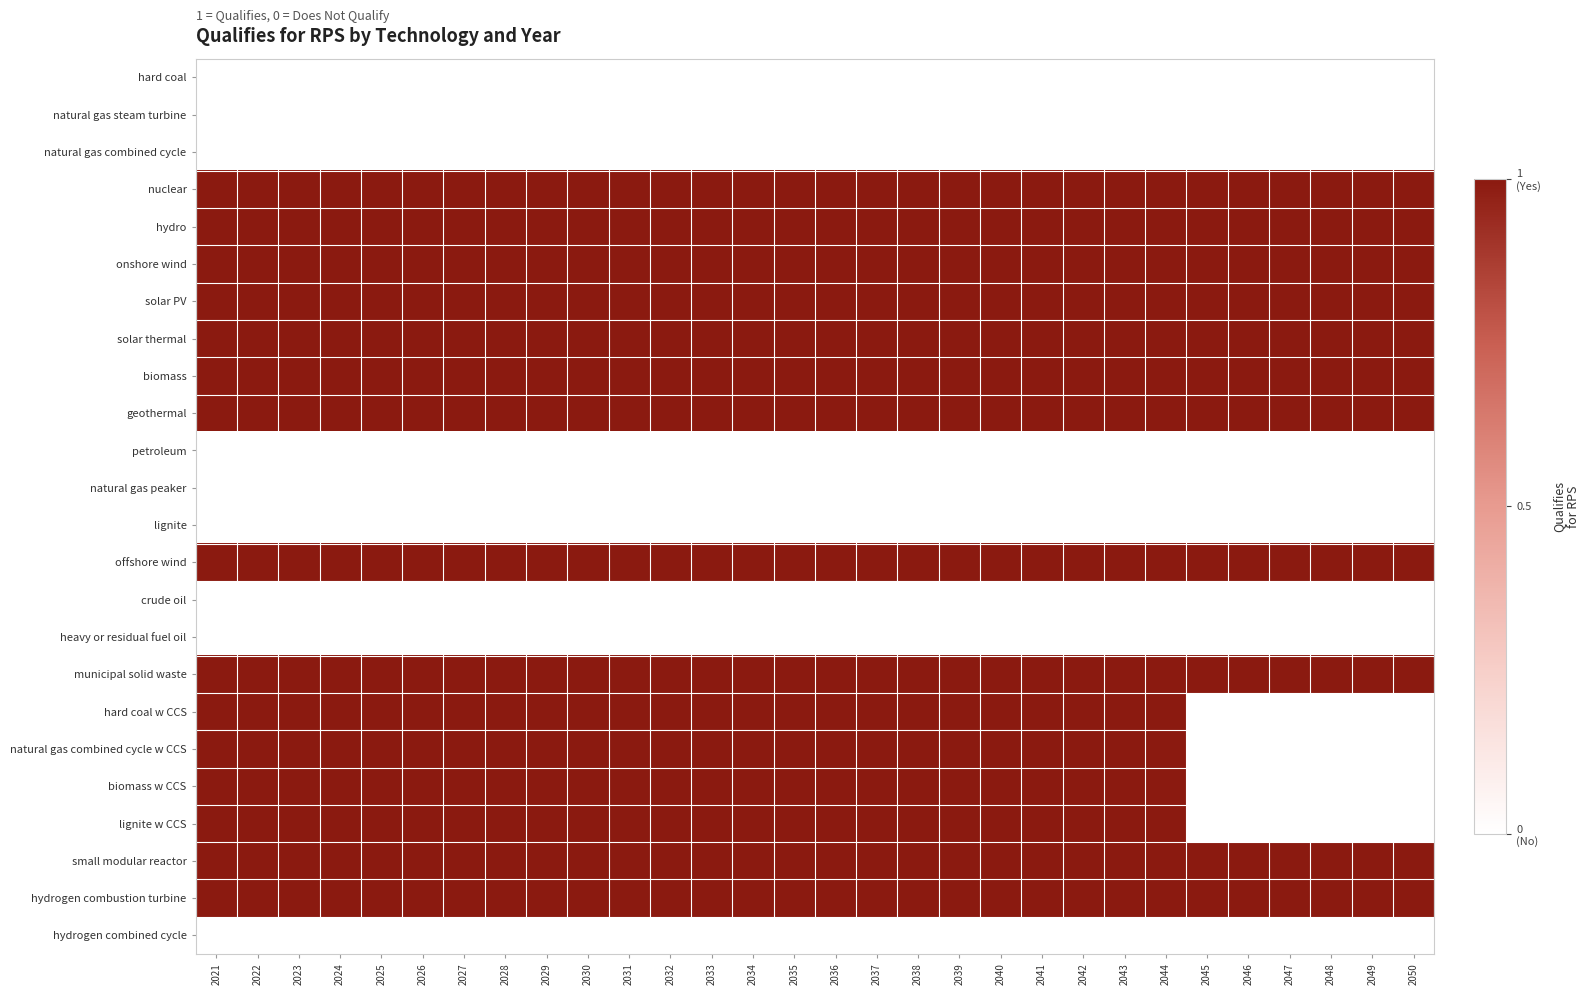

Rank the series at 2039 from highest to lowest value.

nuclear, hydro, onshore wind, solar PV, solar thermal, biomass, geothermal, offshore wind, municipal solid waste, hard coal w CCS, natural gas combined cycle w CCS, biomass w CCS, lignite w CCS, small modular reactor, hydrogen combustion turbine, hard coal, natural gas steam turbine, natural gas combined cycle, petroleum, natural gas peaker, lignite, crude oil, heavy or residual fuel oil, hydrogen combined cycle